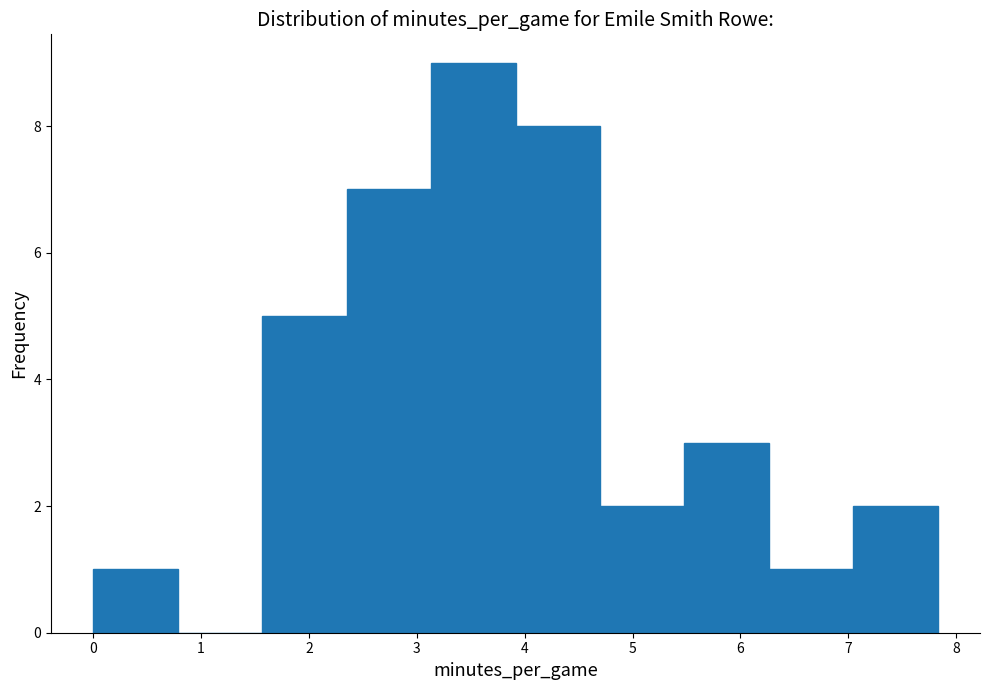

How tall is the bar that spans 3.1 to 3.9 on the x-axis? Neither the bar edges nor the heights are printed on the chart, so give them approximately, as read against the axes.

9